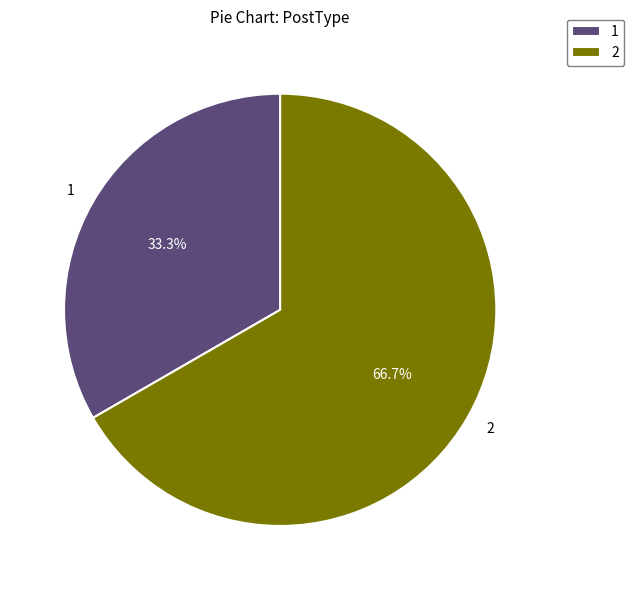

Between 1 and 2, which is larger?

2